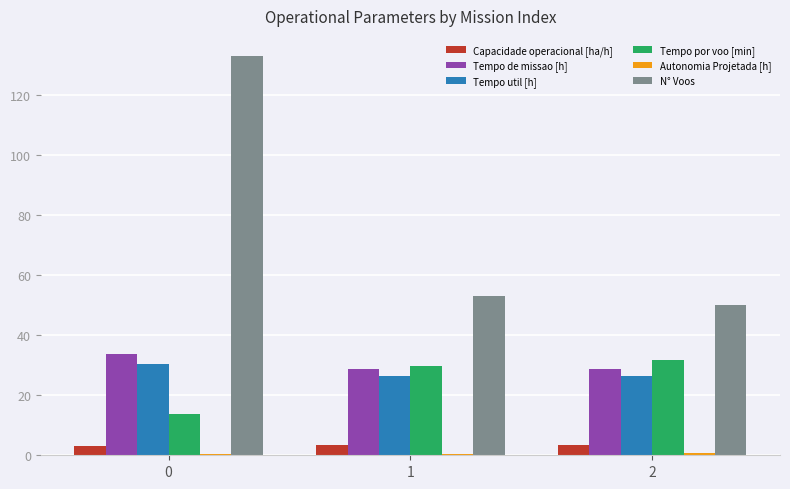

Is the value of Tempo por voo [min] at 2 greater than the value of Capacidade operacional [ha/h] at 1?

Yes